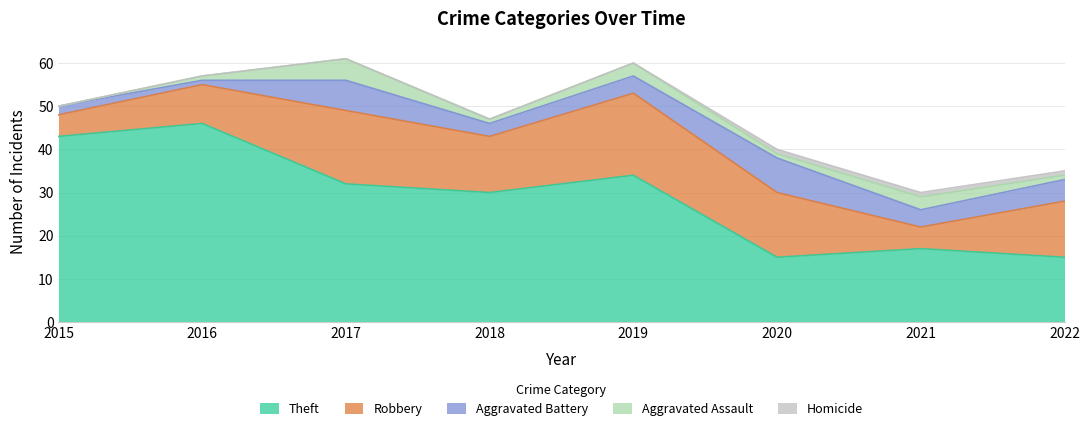

Count the Aggravated Assault values in the range 1 to 3.

6